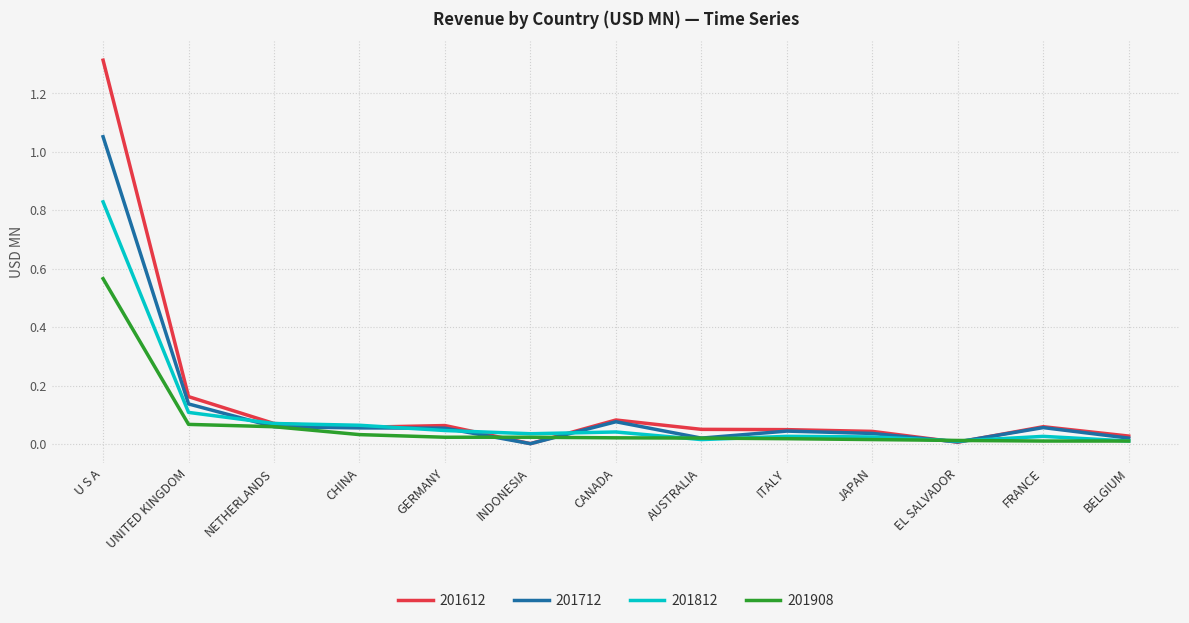

The value of 201612 at INDONESIA is 0.0. True or false?

True